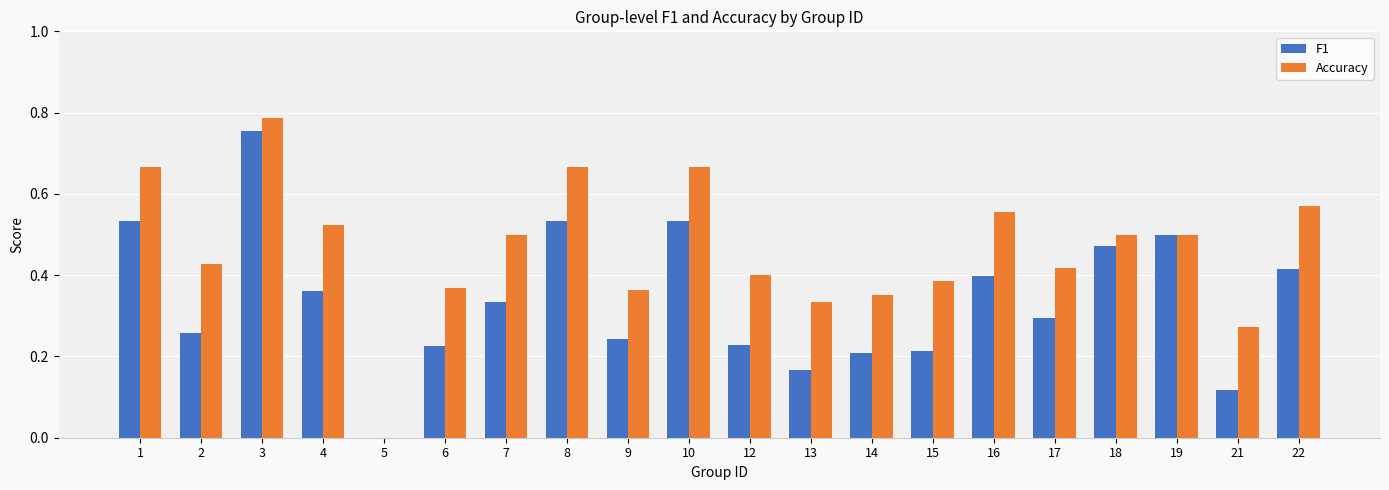

The value of Accuracy at 4 is 0.5. True or false?

True